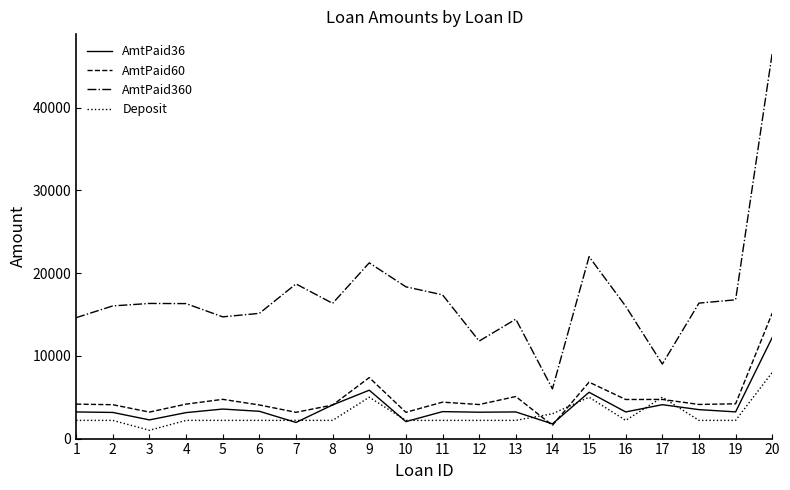

What is the total value across all series at 17?

22845